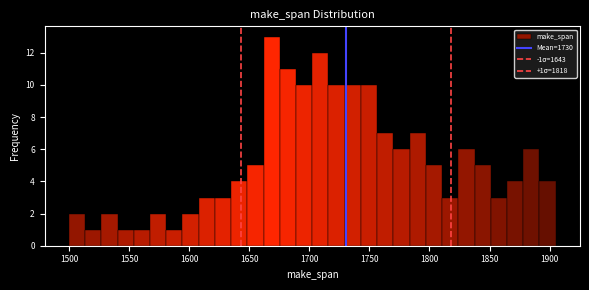

Read against the x-axis, roughly where is the centre of the tallest bar?

1670